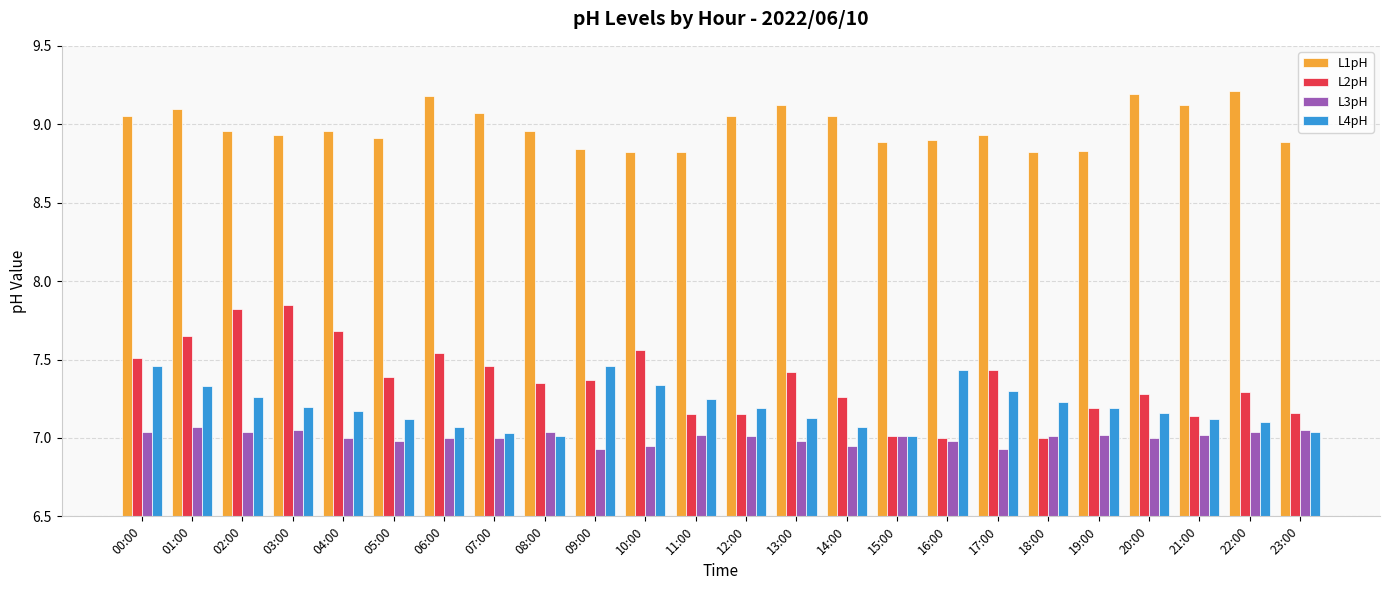

What is the total value across all series at 08:00?

30.4